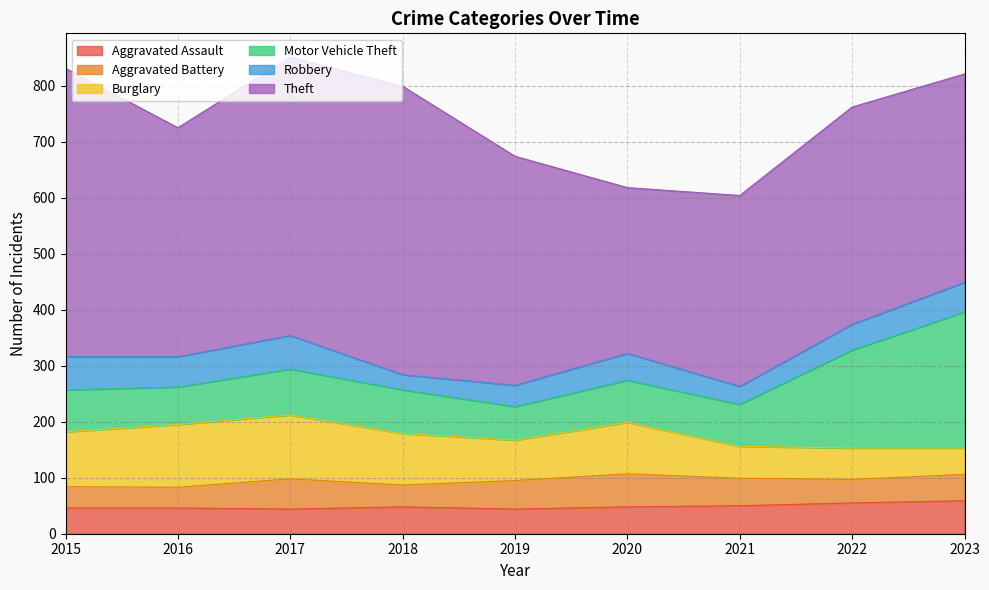

What is the difference between the second highest and second lowest values in the Aggravated Battery series?

16